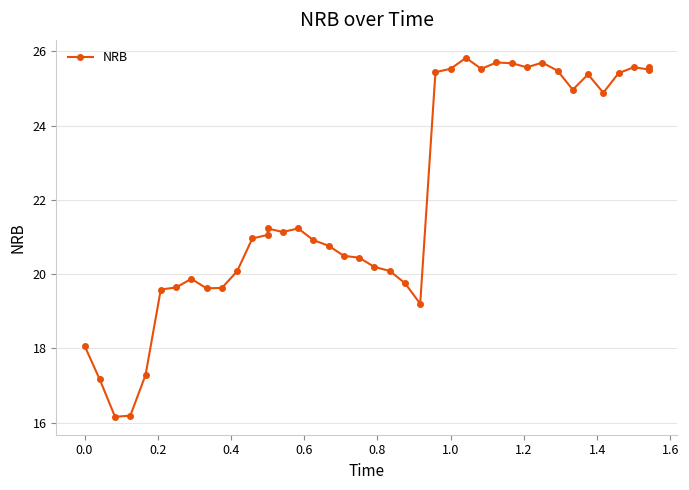

Reading right to left, list all the values displayed in this chart.

25.6	25.5	25.6	25.4	24.9	25.4	25.0	25.5	25.7	25.6	25.7	25.7	25.5	25.8	25.5	25.4	19.2	19.8	20.1	20.2	20.4	20.5	20.8	20.9	21.2	21.1	21.2	21.1	21.0	20.1	19.6	19.6	19.9	19.6	19.6	17.3	16.2	16.2	17.2	18.1